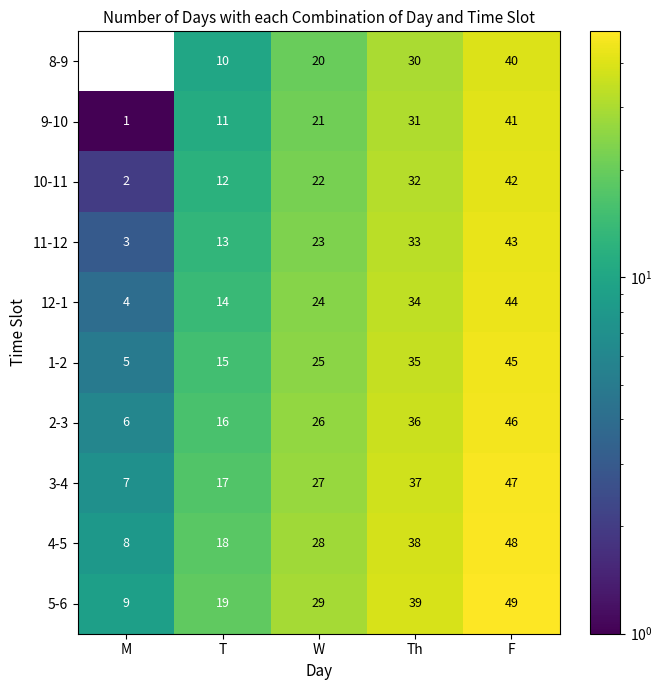

Is it true that 1-2 equals 25 at W?

True